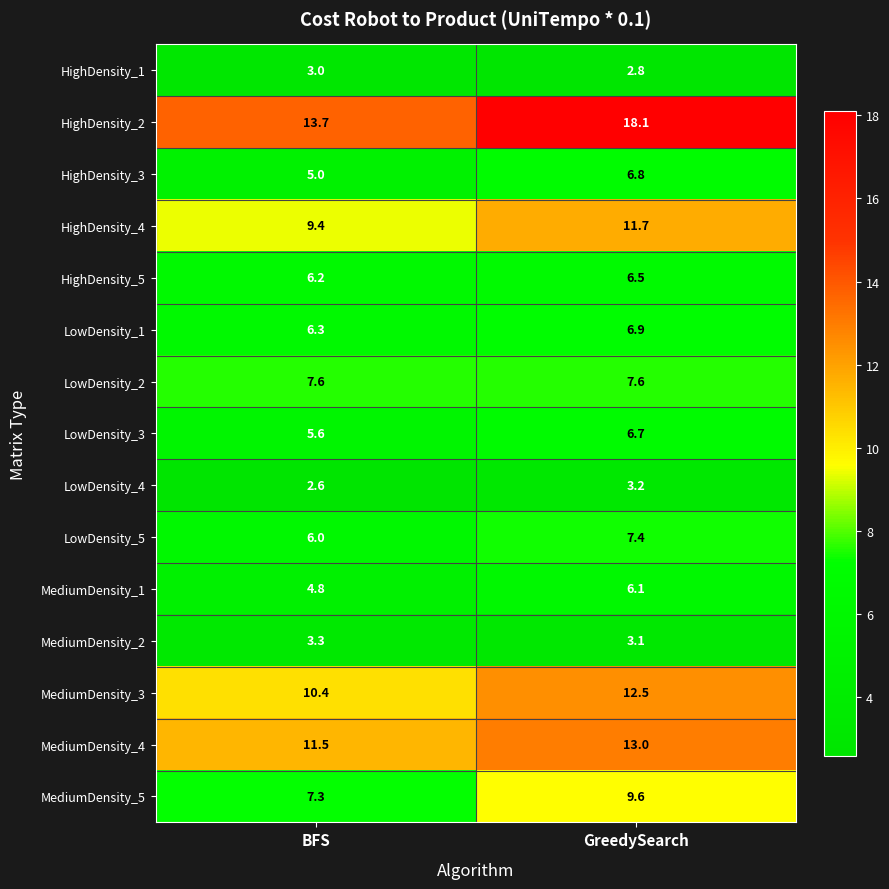

How many distinct data groups are displayed?

15